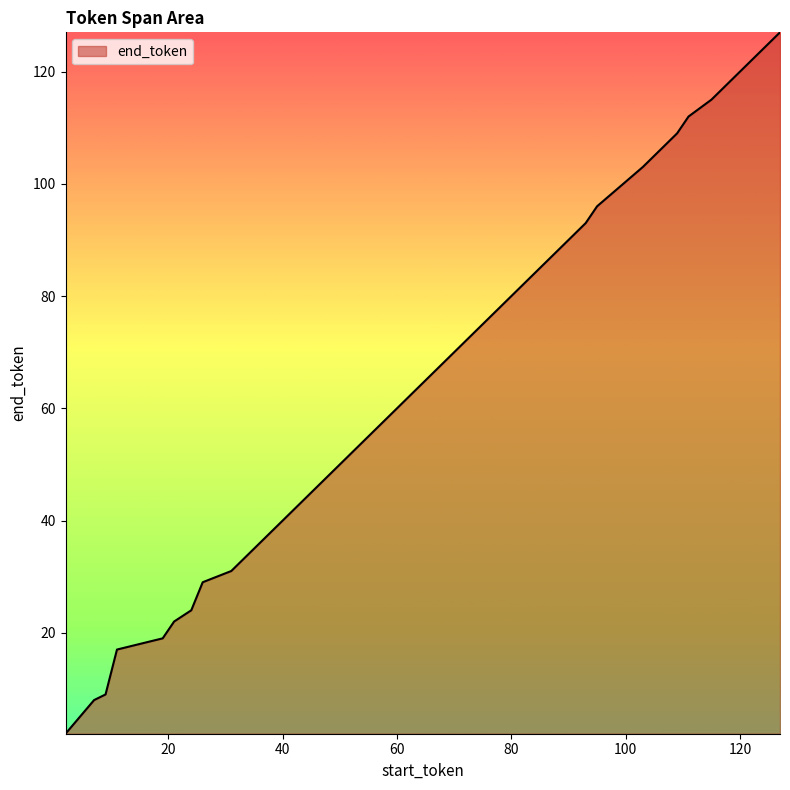

What is the smallest value displayed?

2